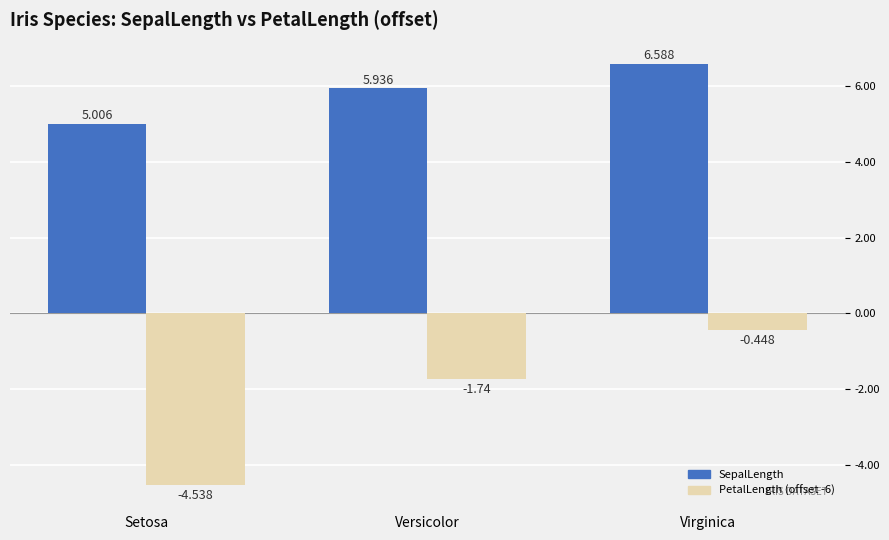

What is the label of the 2nd bar from the right?

Versicolor